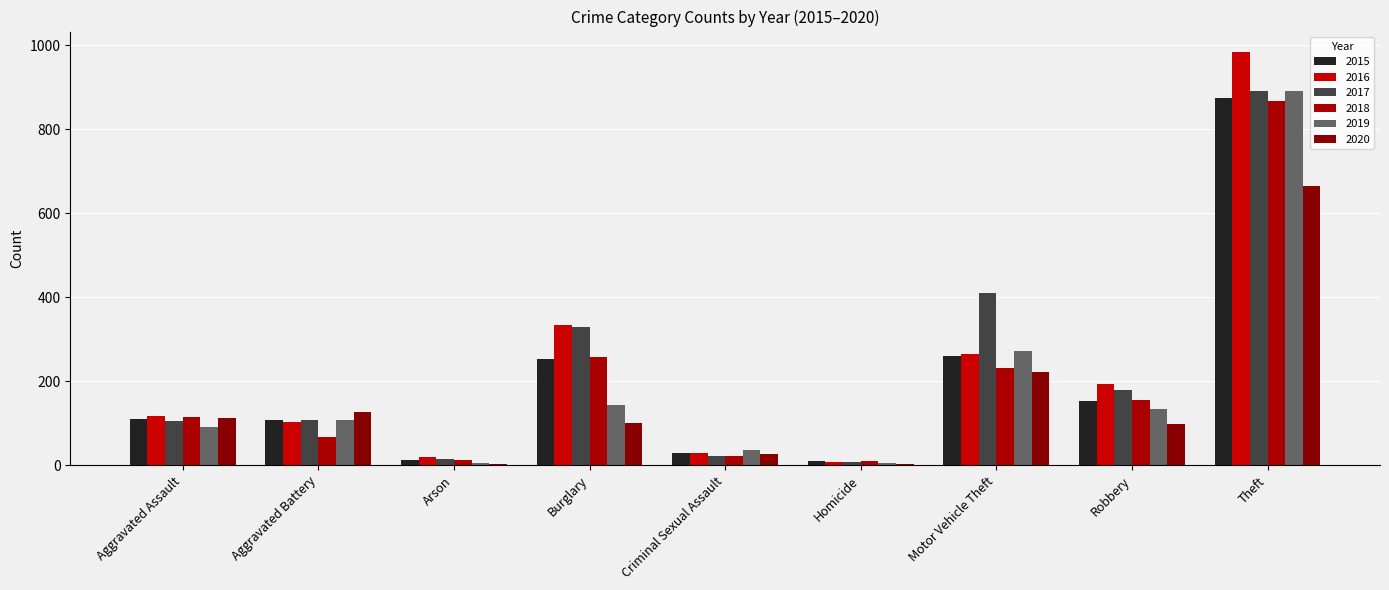

How many data points does each series have?

9